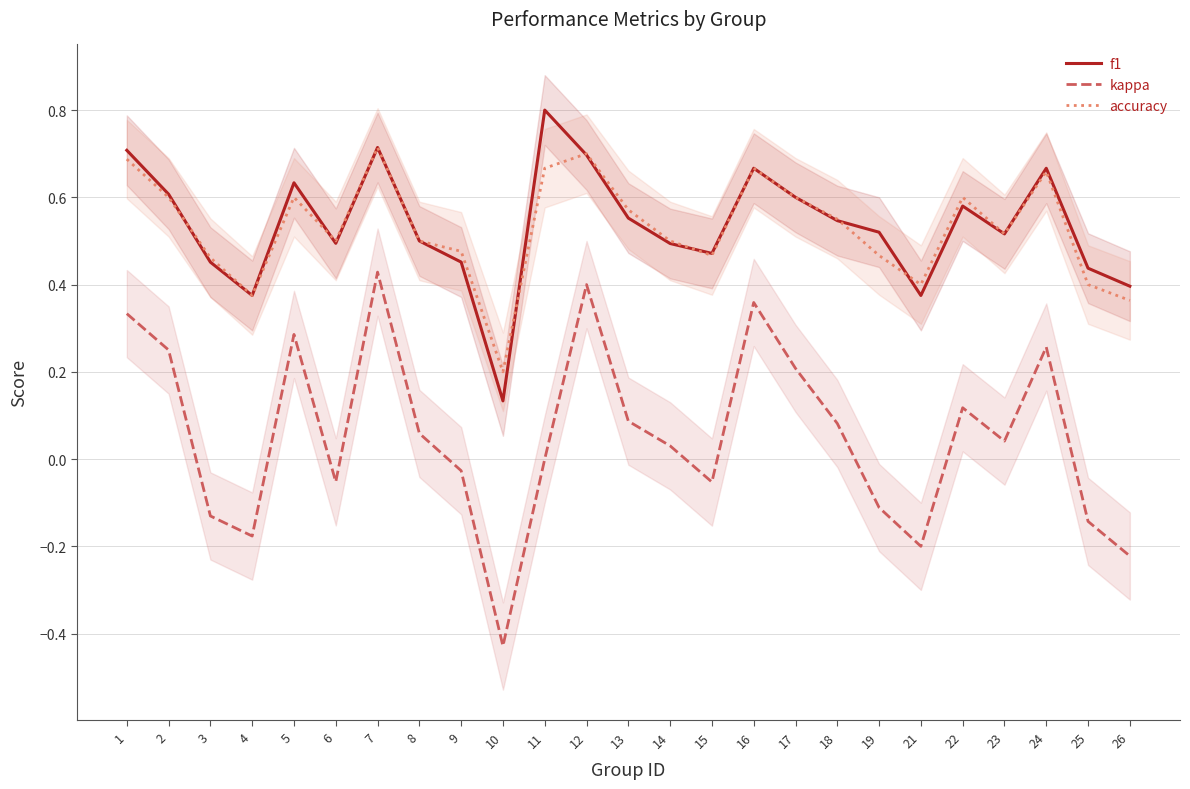

Is this an area chart (filled region under the line)?

No